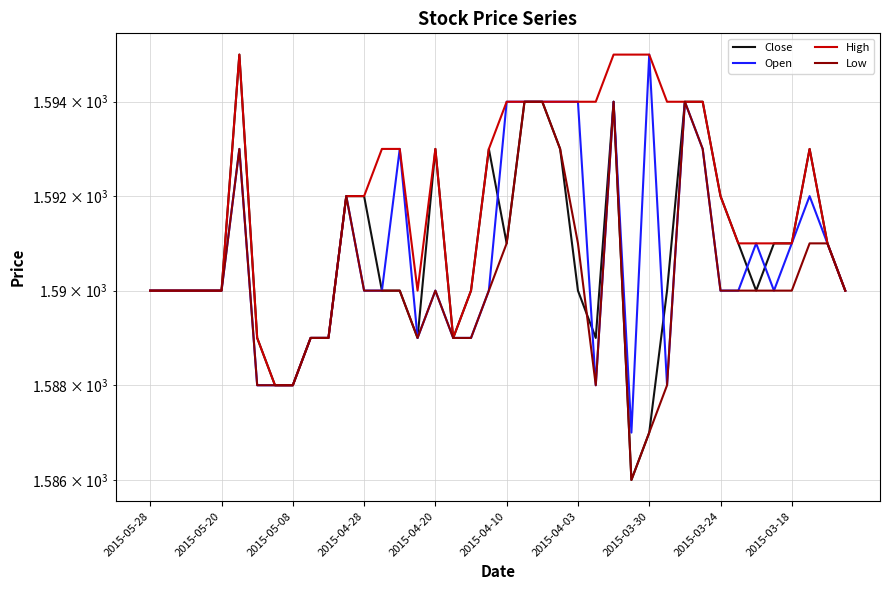

True or false: Close and Low intersect in this chart.

True